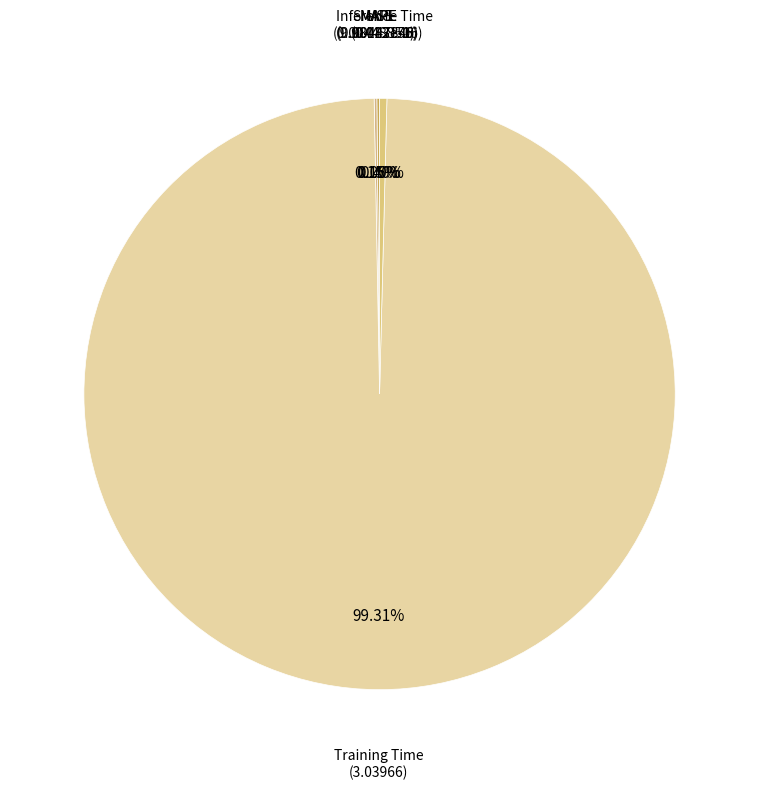

Which slice is the largest?

Training Time